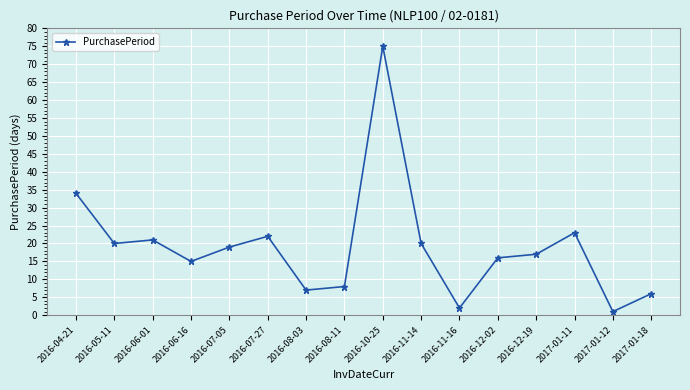

What is the label of the 13th point from the right?

2016-06-16